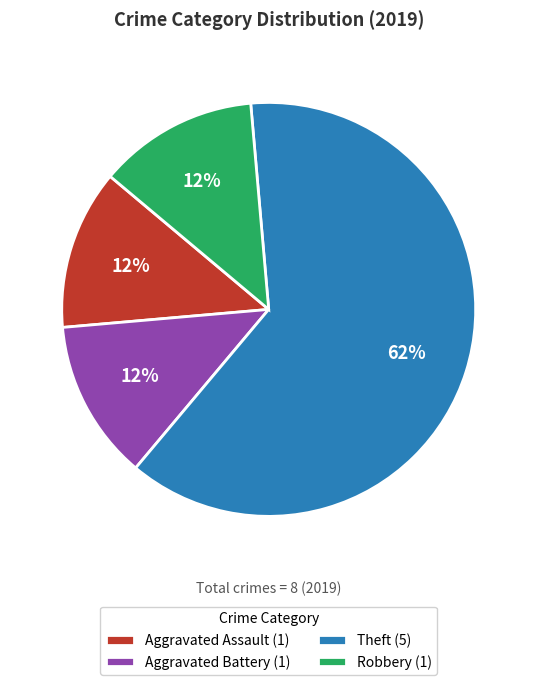

To the nearest percent, what is the average slice percentage?

25%